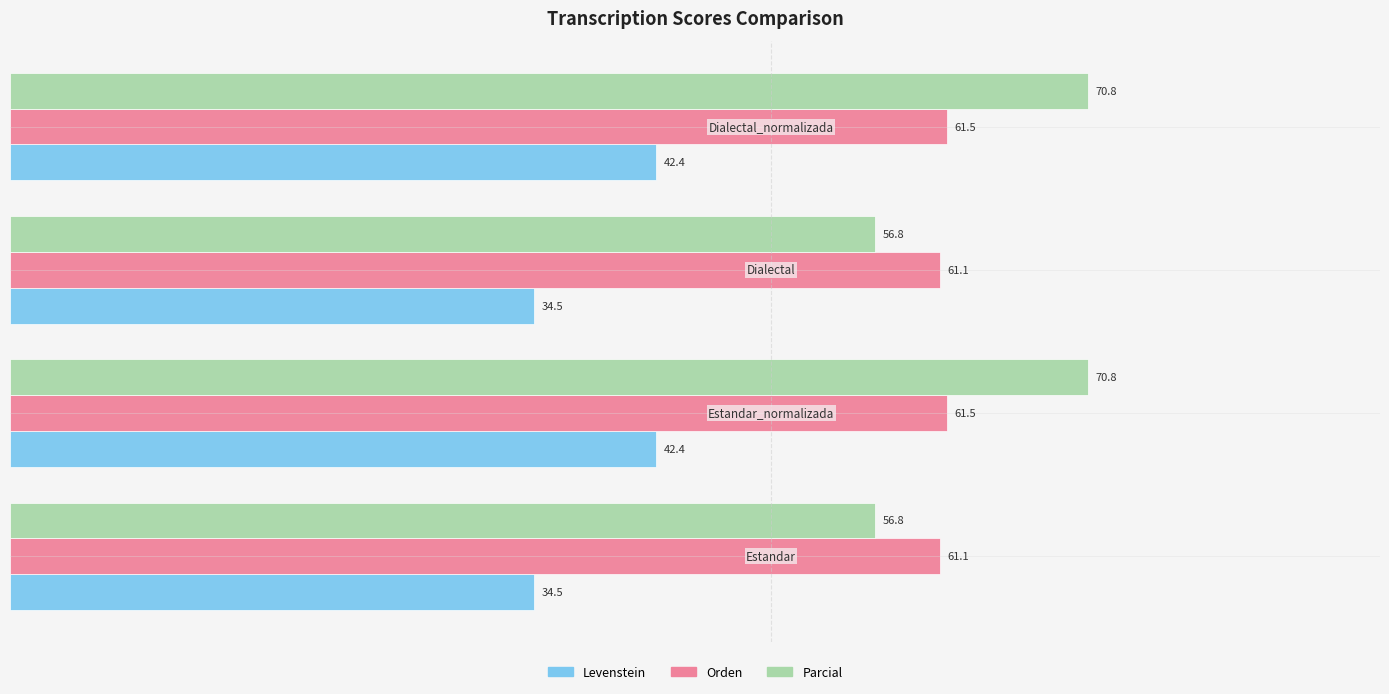

Rank the series by their maximum value, from highest to lowest.

Parcial, Orden, Levenstein